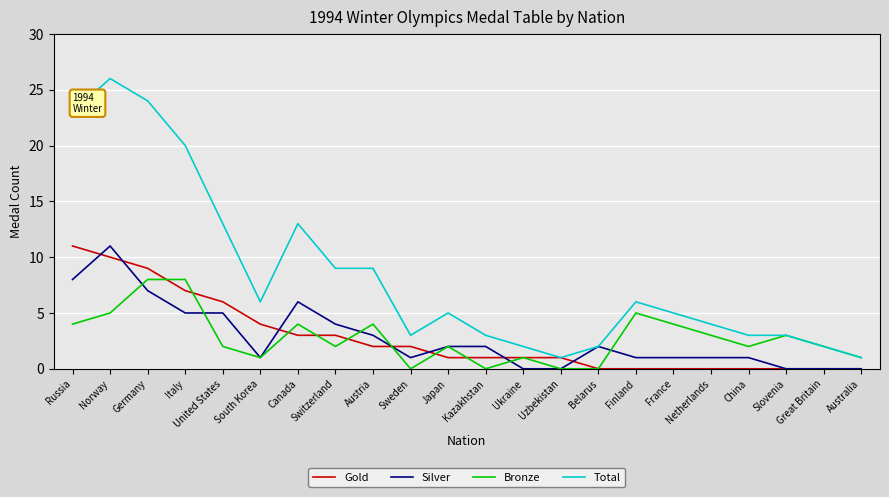

Count the number of categories in the chart.

22